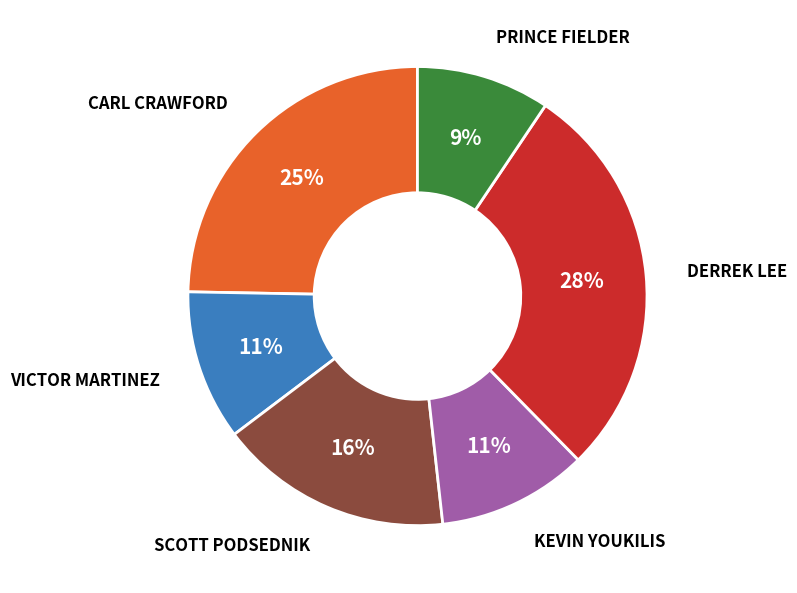

To the nearest percent, what is the difference between the largest and smallest slice percentages?

19%